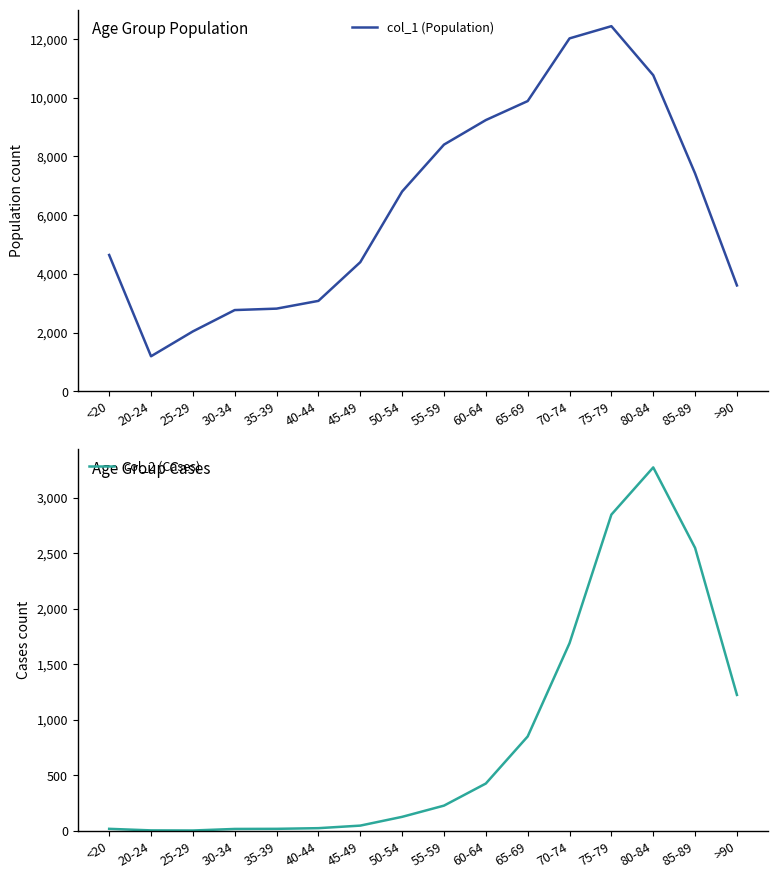

In col_2 (Cases), how many points are higher than both neighbors (excluding endpoints)?

1